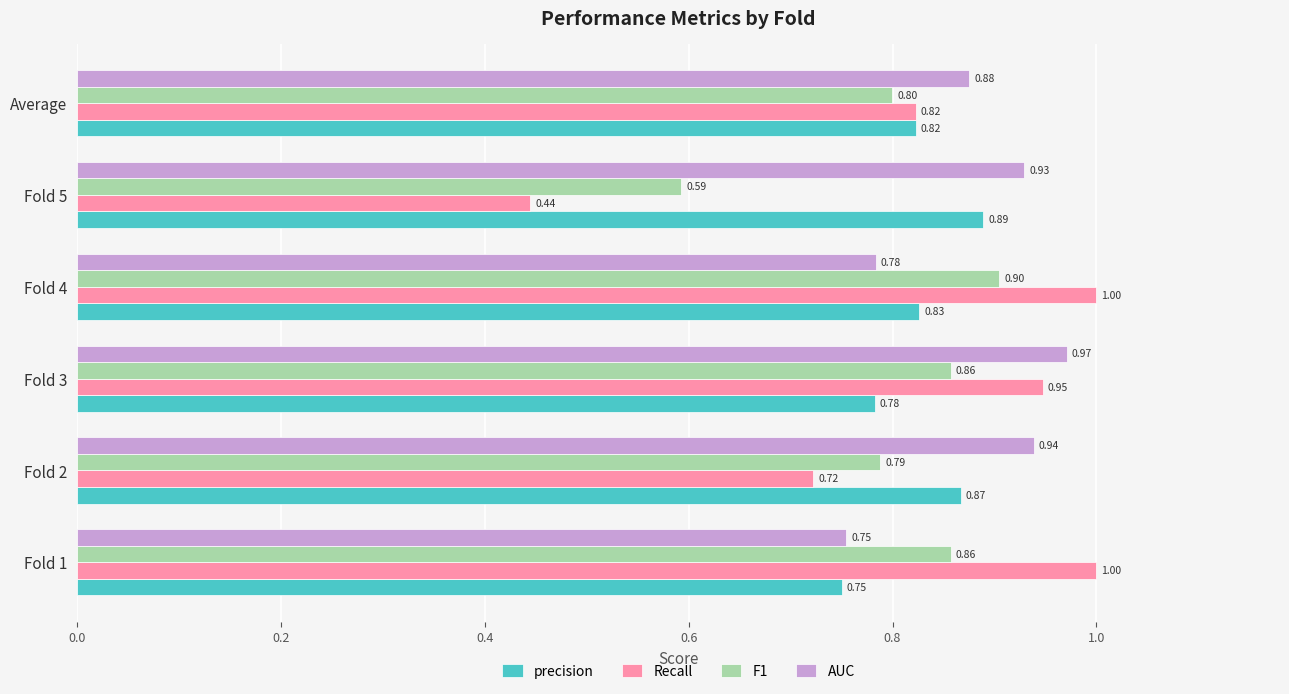

What is the sum of all F1 values?

4.8